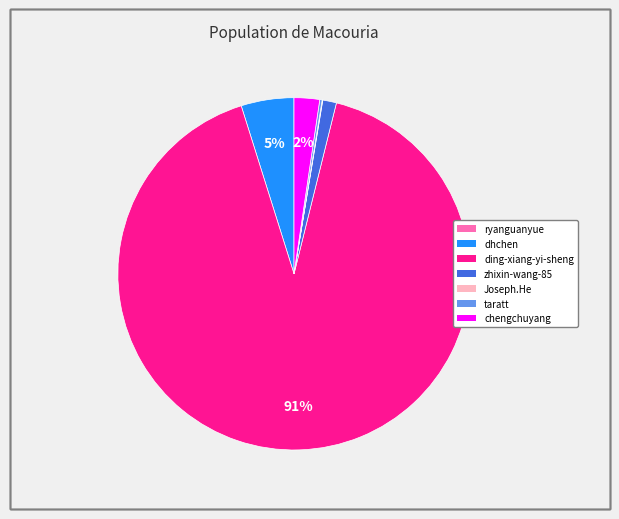

To the nearest percent, what portion does dhchen represent?

5%